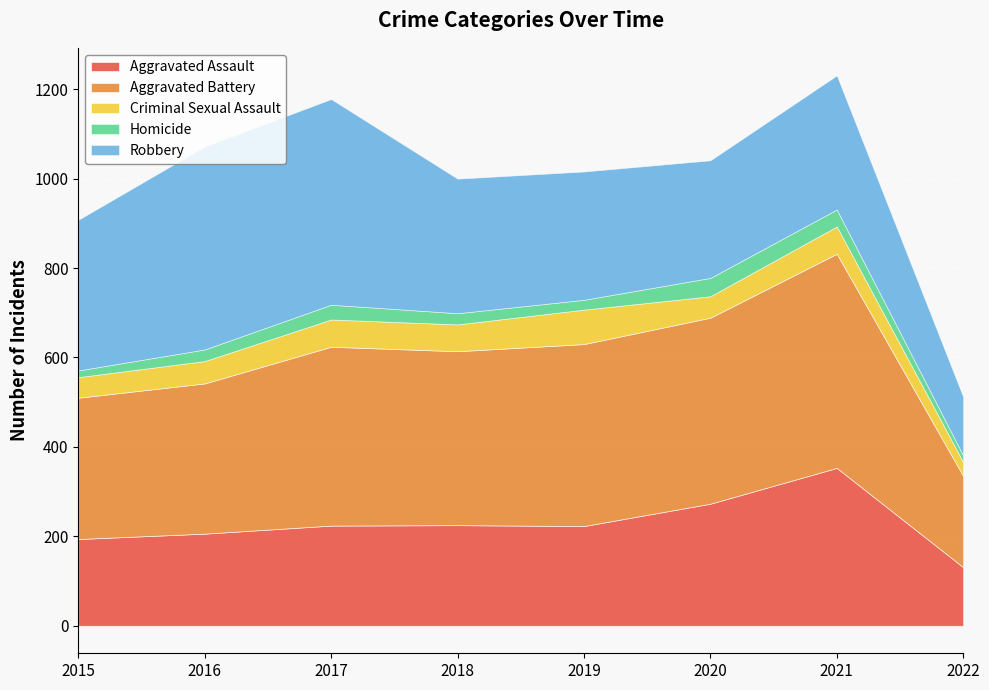

The Aggravated Battery series shows 836 at 2021. True or false?

False